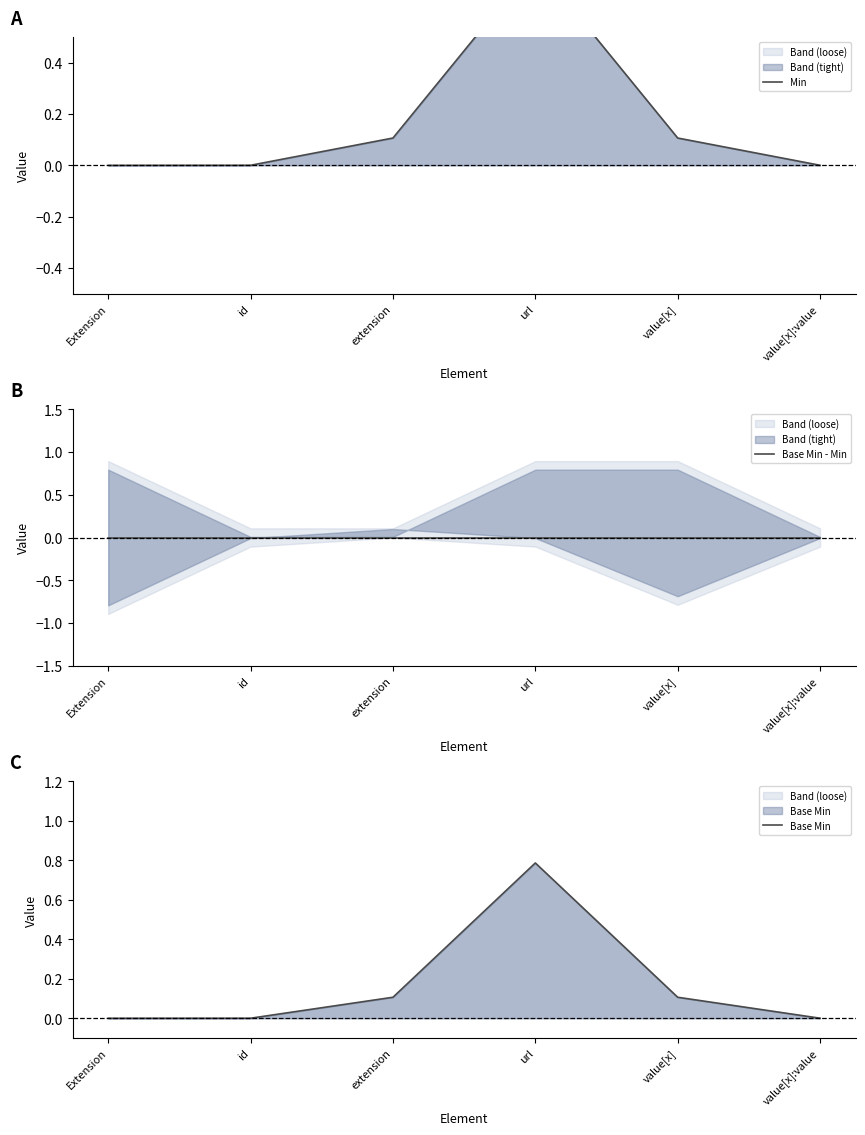

True or false: Base Min - Min has more than 0 interior local peaks.

False